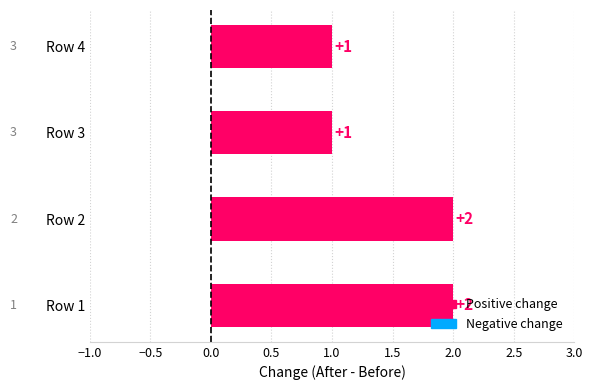

What is the difference between the maximum and minimum values?

1